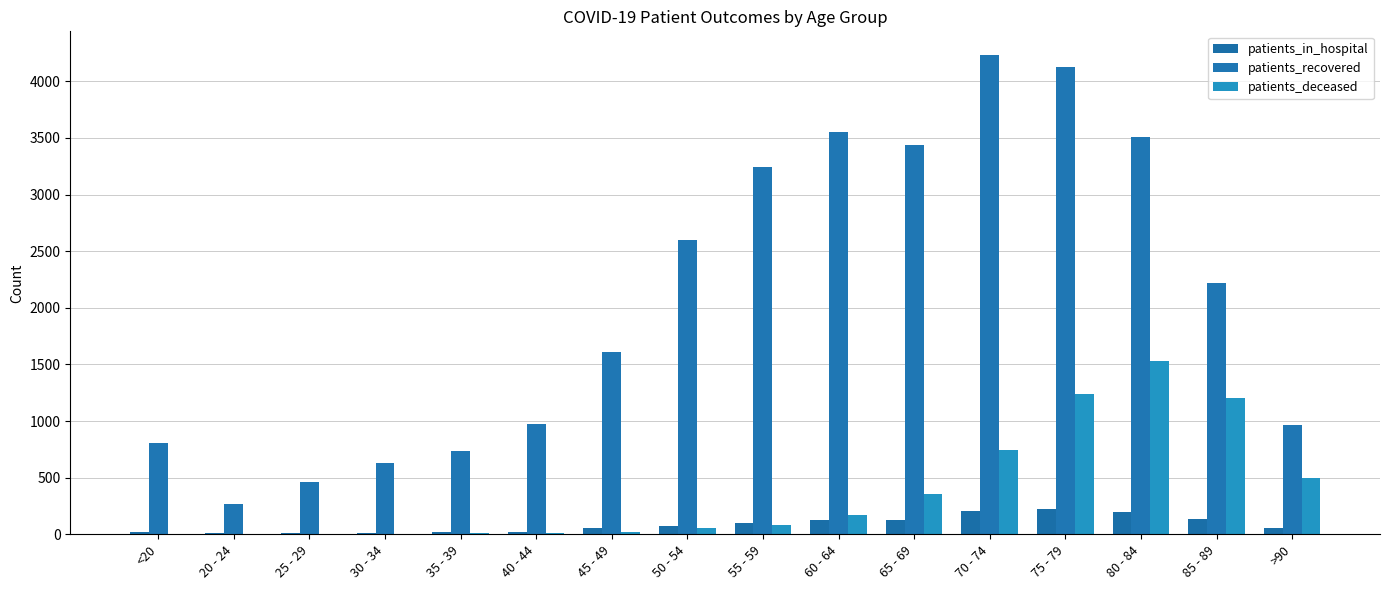

True or false: patients_in_hospital has a value of 23 at >90.

False